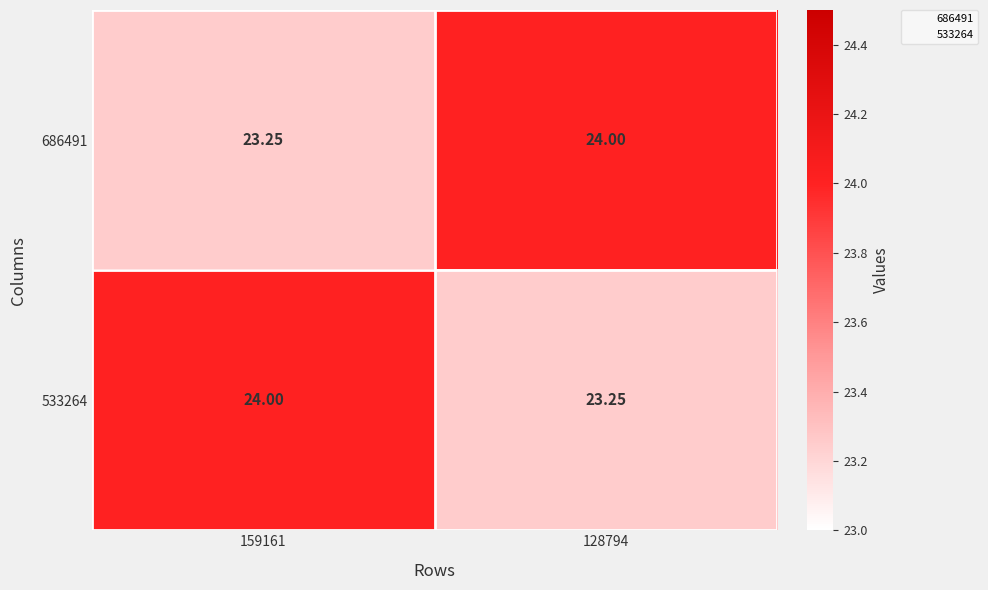

Is the value of 686491 at 128794 greater than the value of 533264 at 128794?

Yes